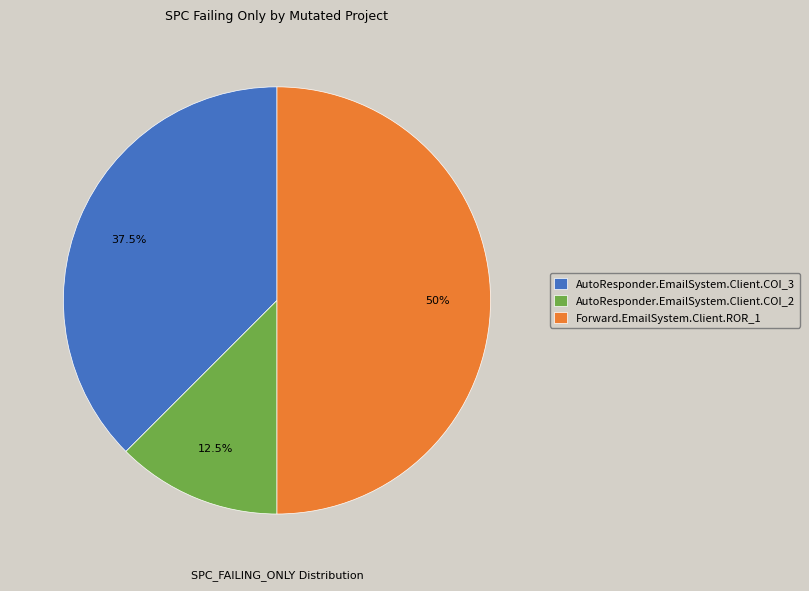

What percentage is the Forward.EmailSystem.Client.ROR_1 slice, to the nearest percent?

50%